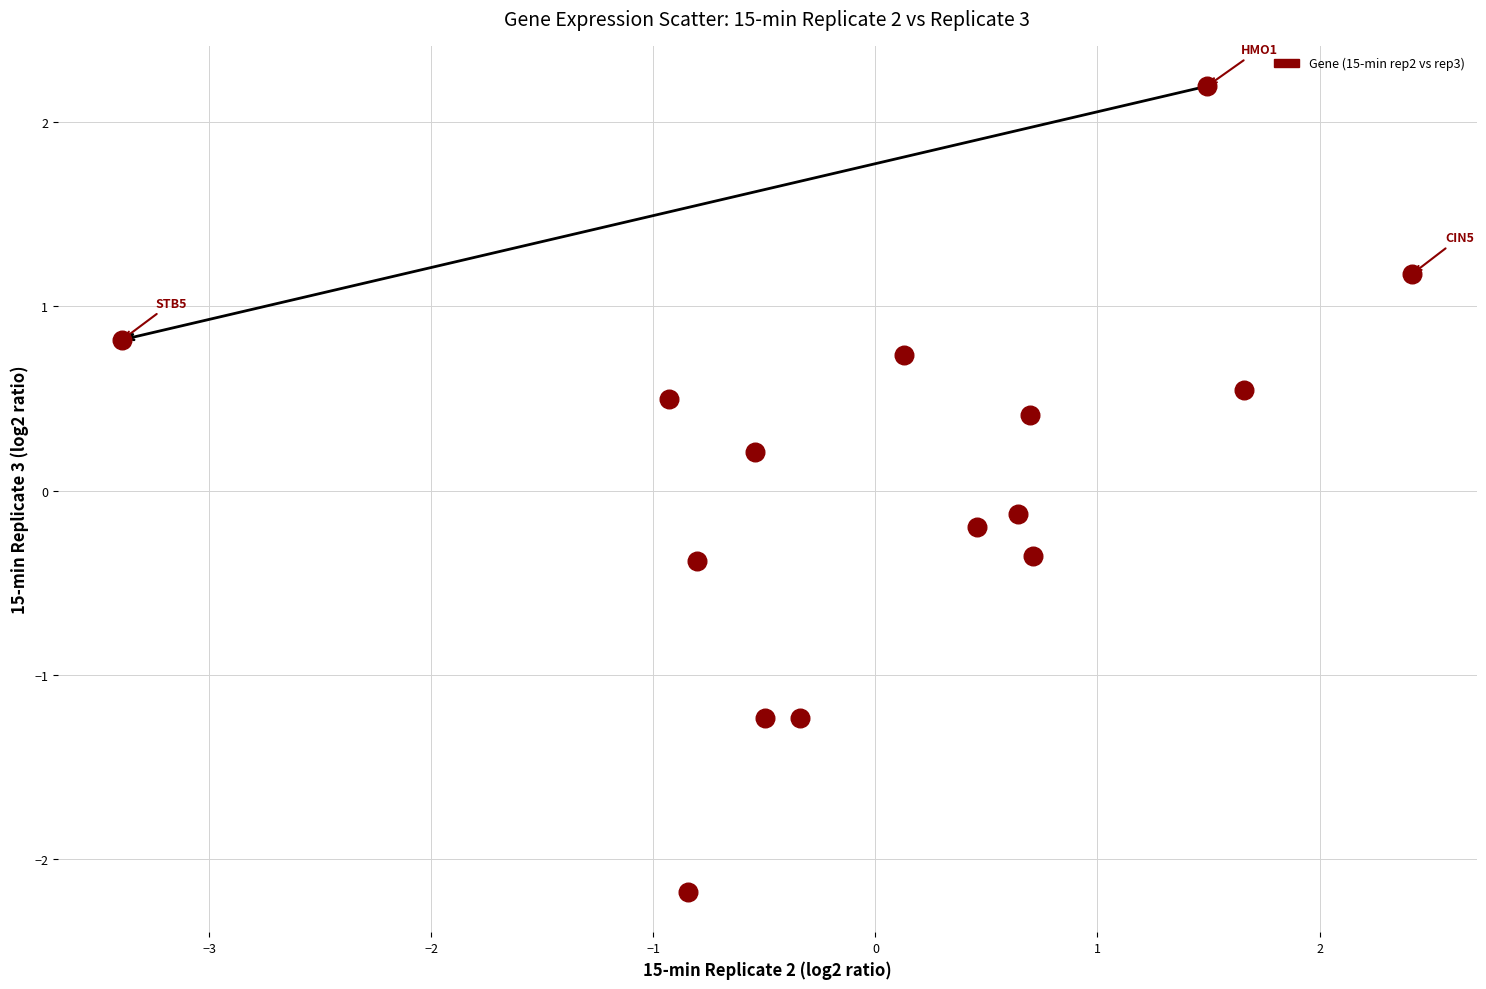

What is the range of Y values (max minus min)?

4.4